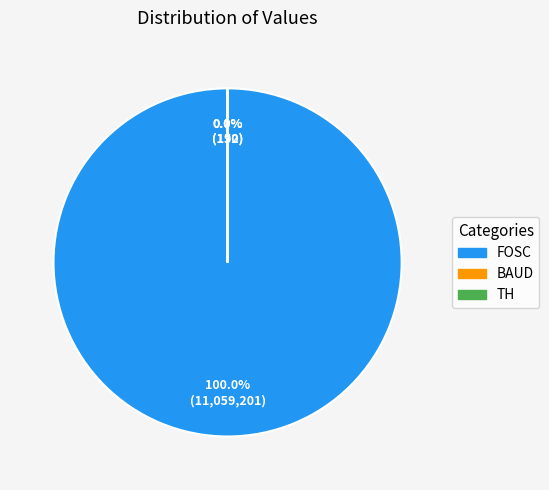

How many slices are in this pie chart?

3